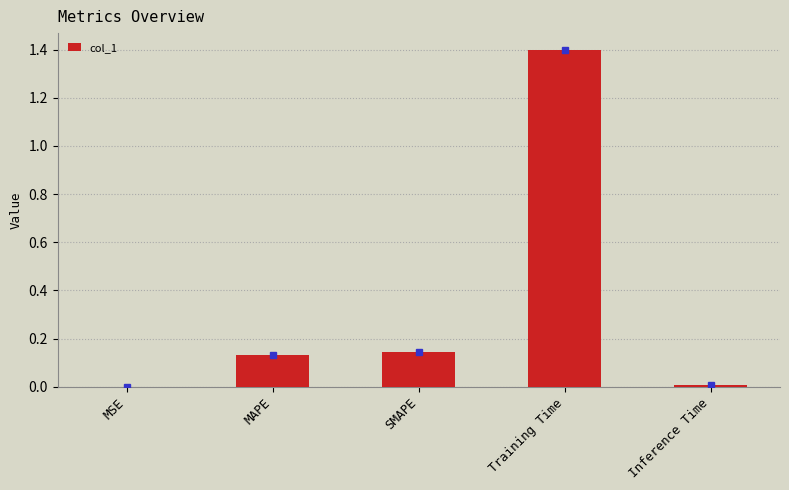

What is the greatest value displayed?

1.4